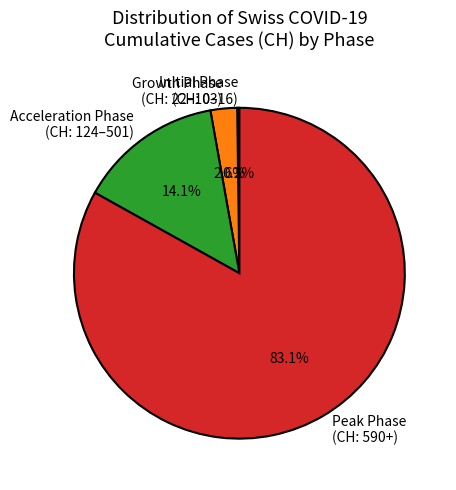

Is there any slice that represents more than half of the pie?

Yes